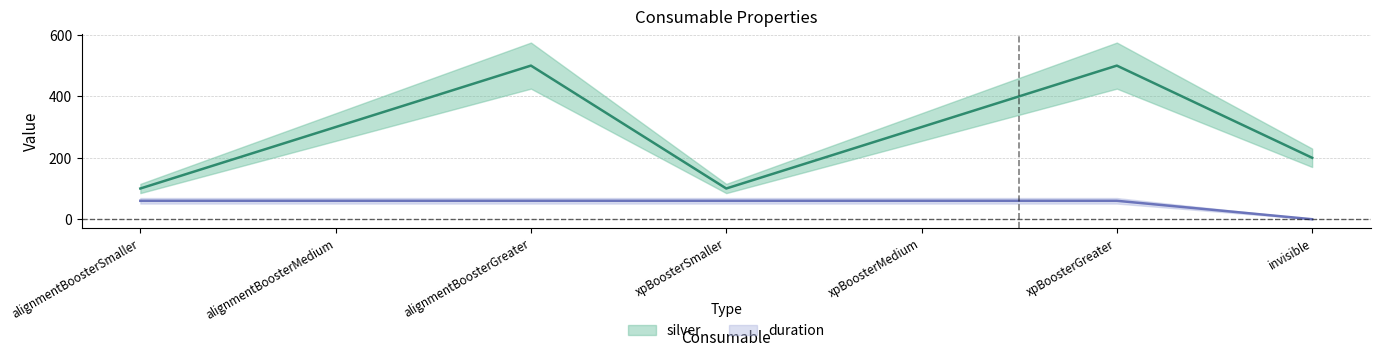

Is this an area chart (filled region under the line)?

No